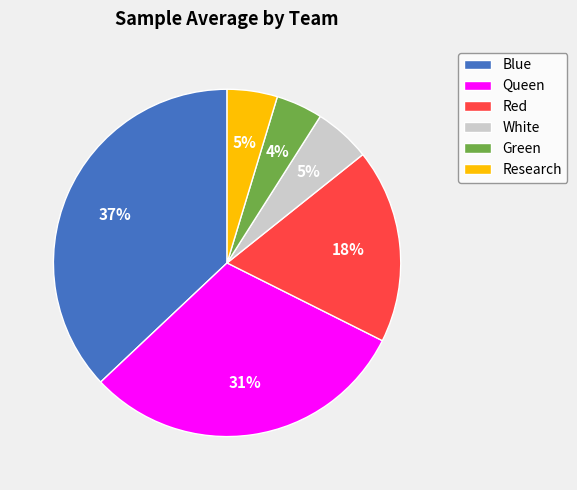

Do Red and Blue together represent more than half of the pie?

Yes